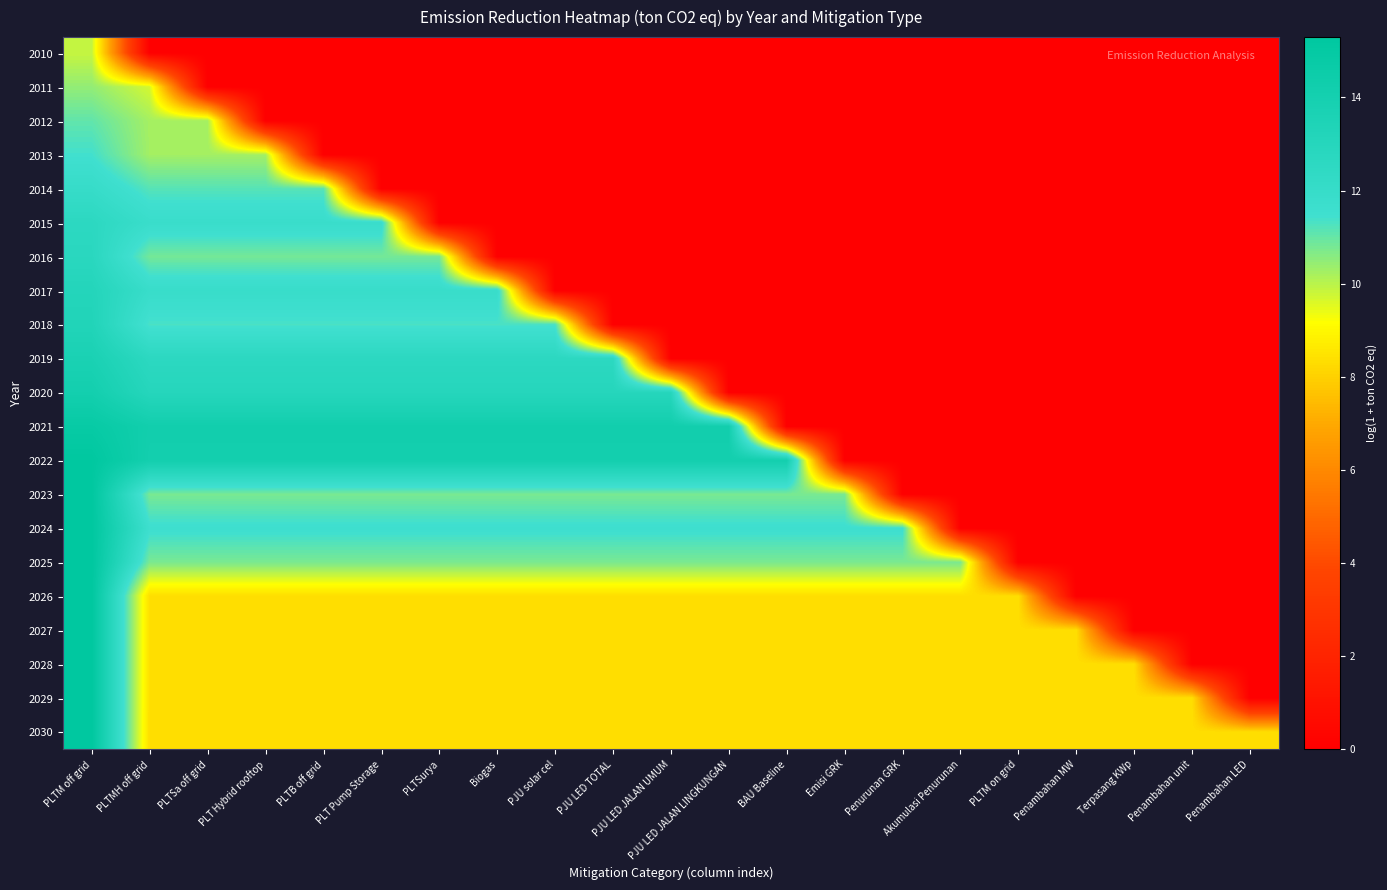

At PLTSurya, list the series in order from smallest to largest.

2010, 2011, 2012, 2013, 2014, 2015, 2030, 2026, 2027, 2028, 2029, 2023, 2025, 2016, 2018, 2024, 2017, 2019, 2020, 2022, 2021